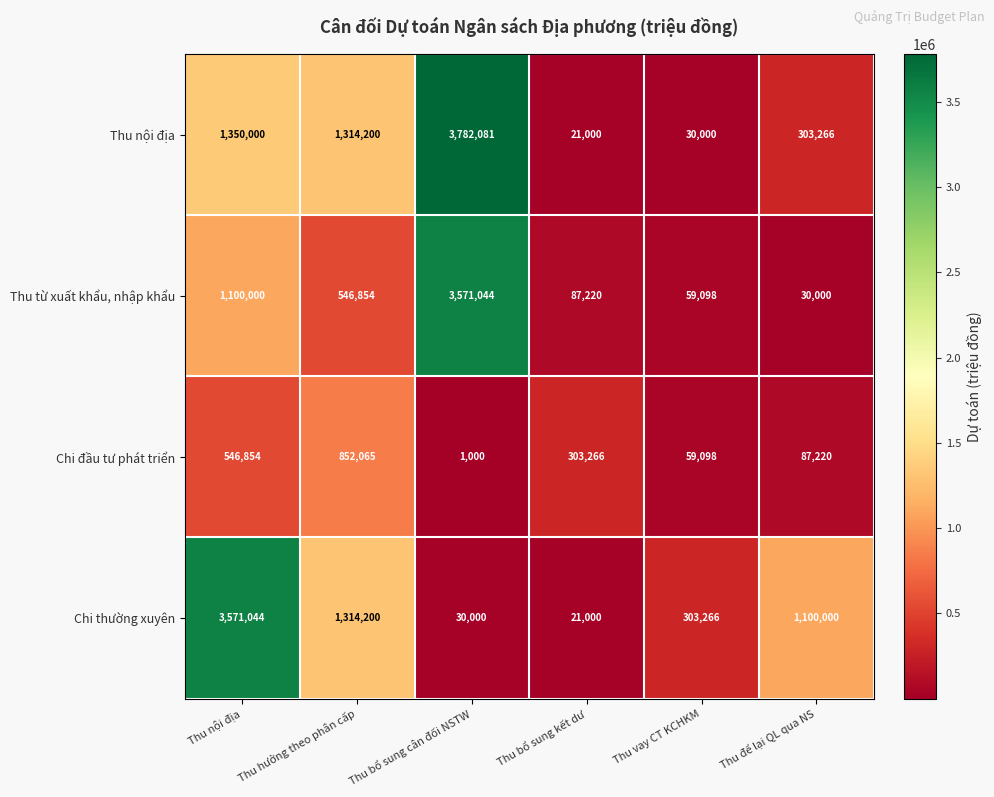

What is the sum of all Thu từ xuất khẩu, nhập khẩu values?

5394216